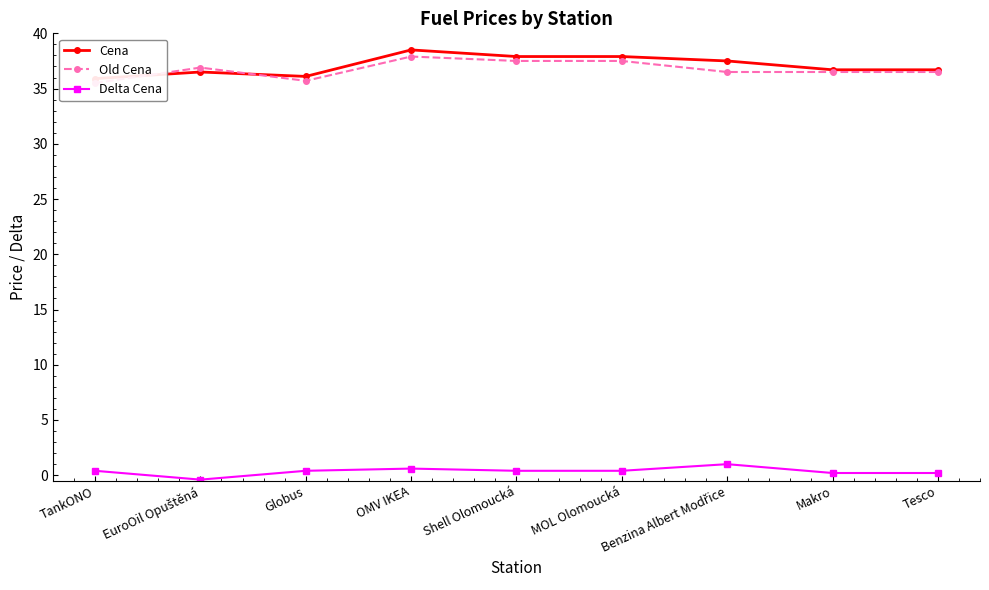

The value of Old Cena at Globus is 20.7. True or false?

False